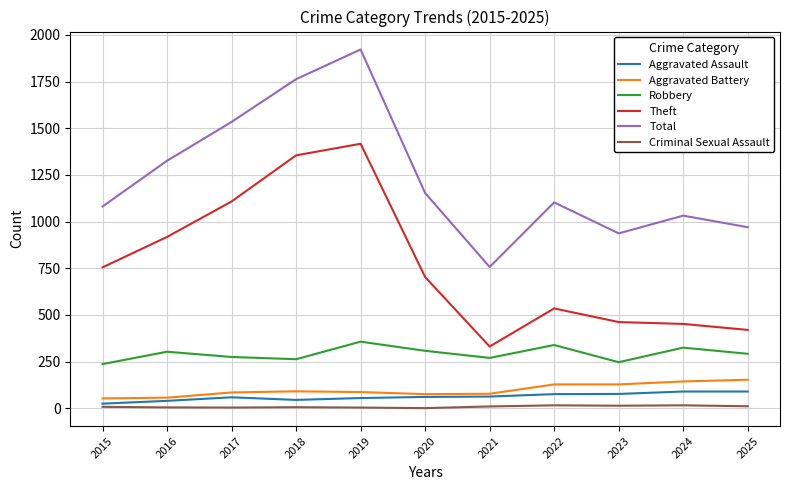

Which series changed the most between 2016 and 2023?

Theft